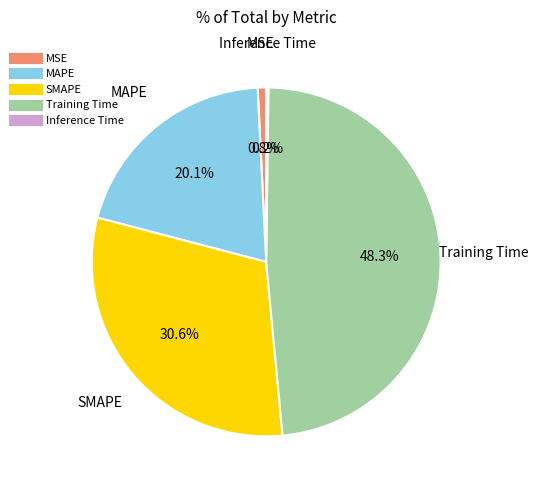

Combined, do SMAPE and Training Time account for over 50%?

Yes